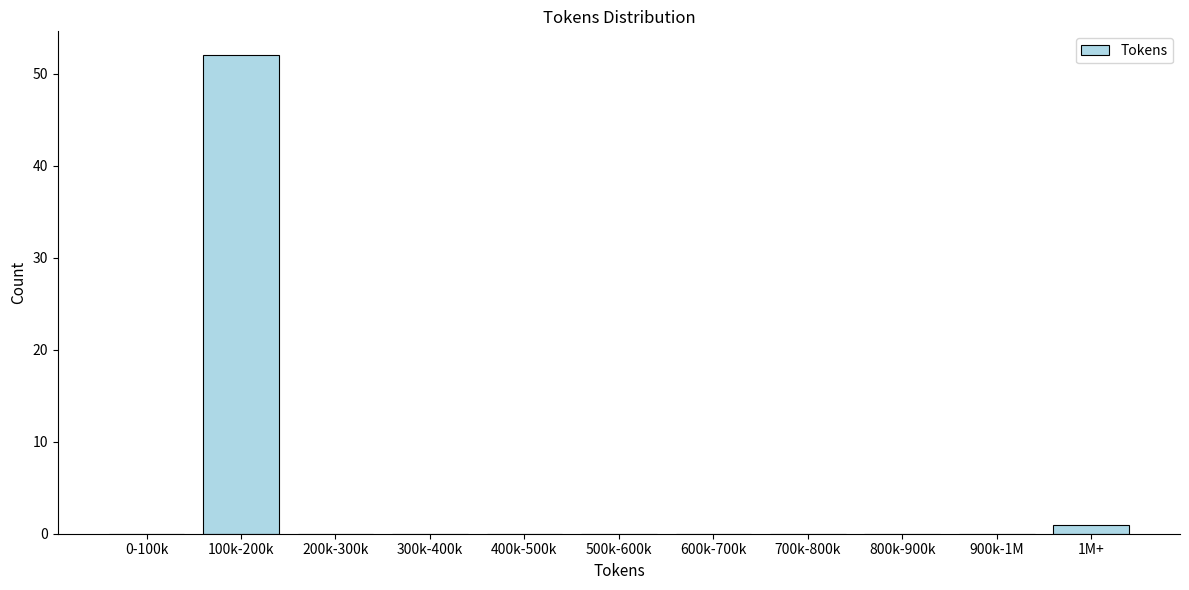

Reading left to right, list all the values displayed in this chart.

0-100k=0	100k-200k=52	200k-300k=0	300k-400k=0	400k-500k=0	500k-600k=0	600k-700k=0	700k-800k=0	800k-900k=0	900k-1M=0	1M+=1